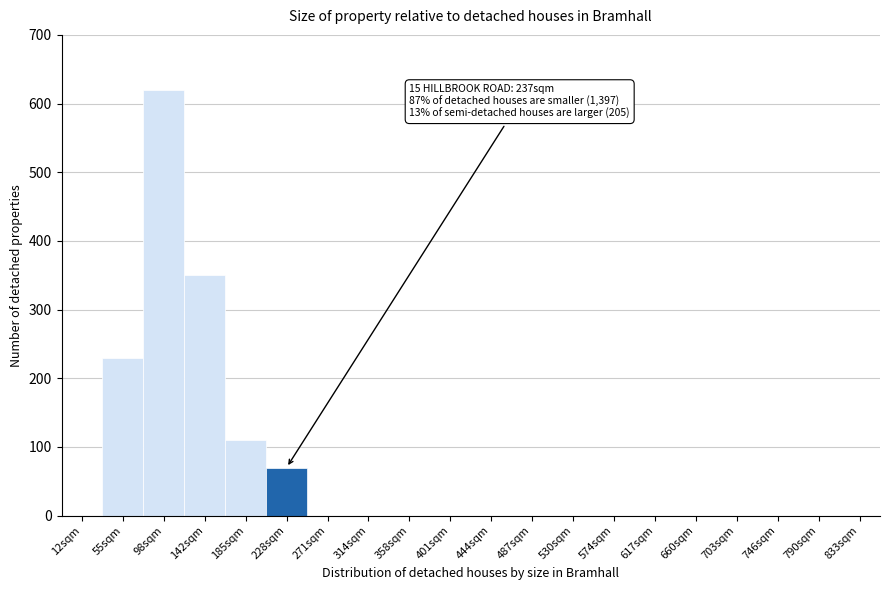

Reading left to right, extract all data points from this chart.

12sqm=0	55sqm=230	98sqm=620	142sqm=350	185sqm=110	228sqm=70	271sqm=0	314sqm=0	358sqm=0	401sqm=0	444sqm=0	487sqm=0	530sqm=0	574sqm=0	617sqm=0	660sqm=0	703sqm=0	746sqm=0	790sqm=0	833sqm=0